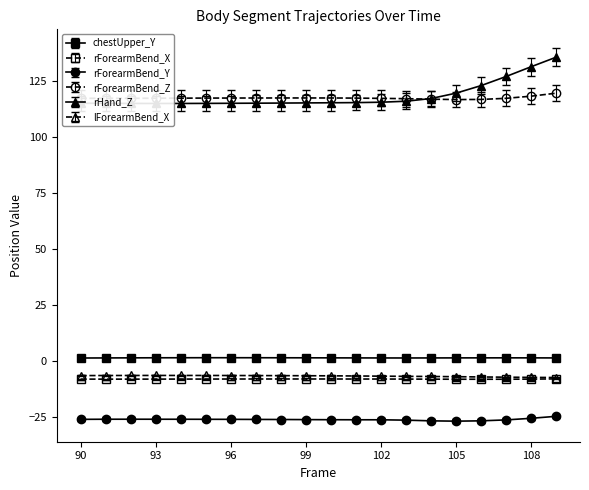

True or false: chestUpper_Y and rForearmBend_Y cross at least once.

False